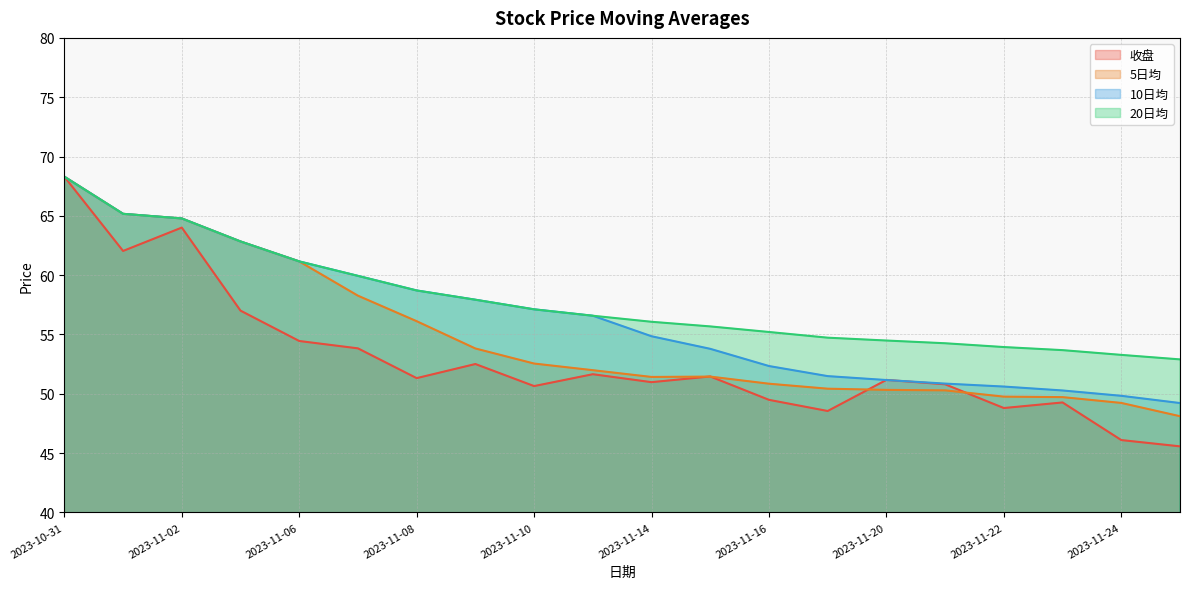

What is the average value of the 5日均 series?

54.8